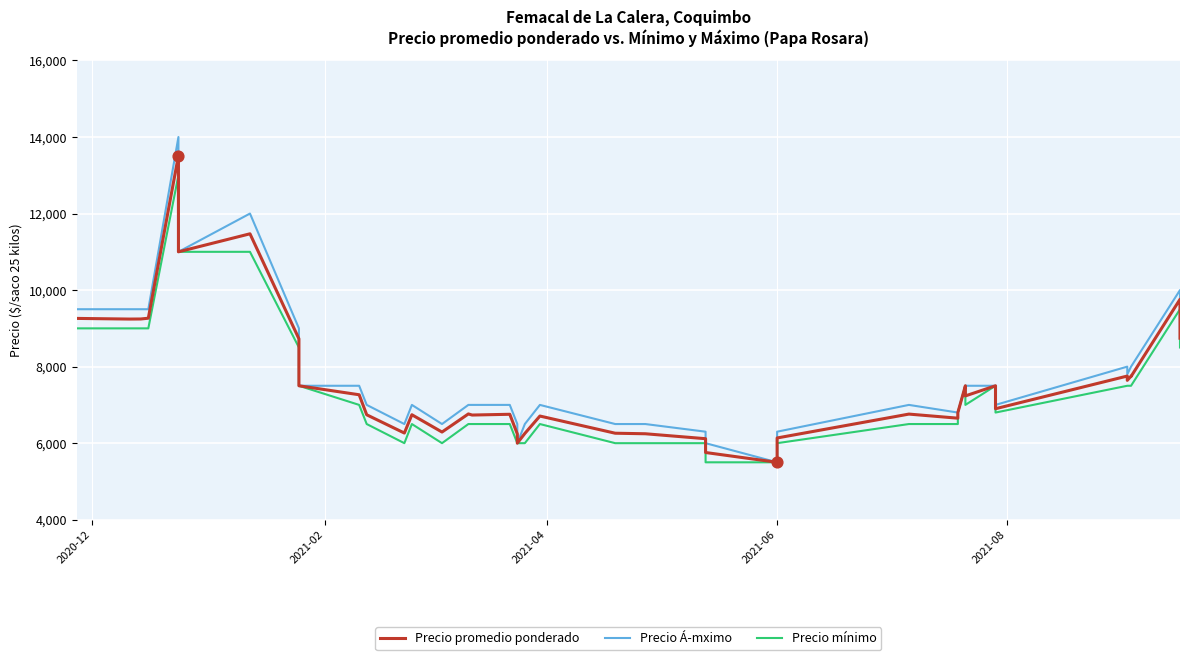

Which series contains the lowest Y value?

Precio promedio ponderado